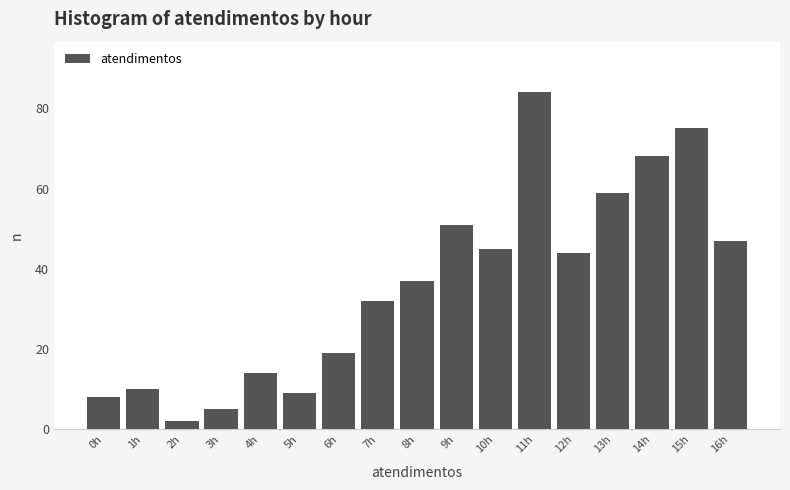

Reading right to left, what are all the values shown in this chart?

16h=47	15h=75	14h=68	13h=59	12h=44	11h=84	10h=45	9h=51	8h=37	7h=32	6h=19	5h=9	4h=14	3h=5	2h=2	1h=10	0h=8